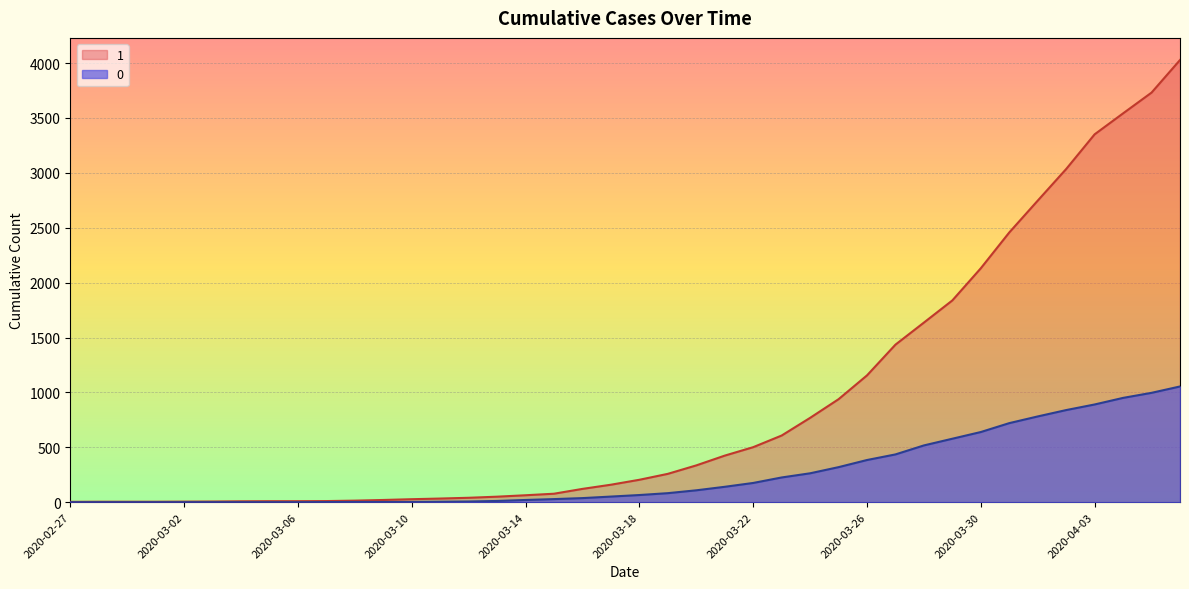

What is the difference between the 0 values at 2020-03-09 and 2020-03-26?

382